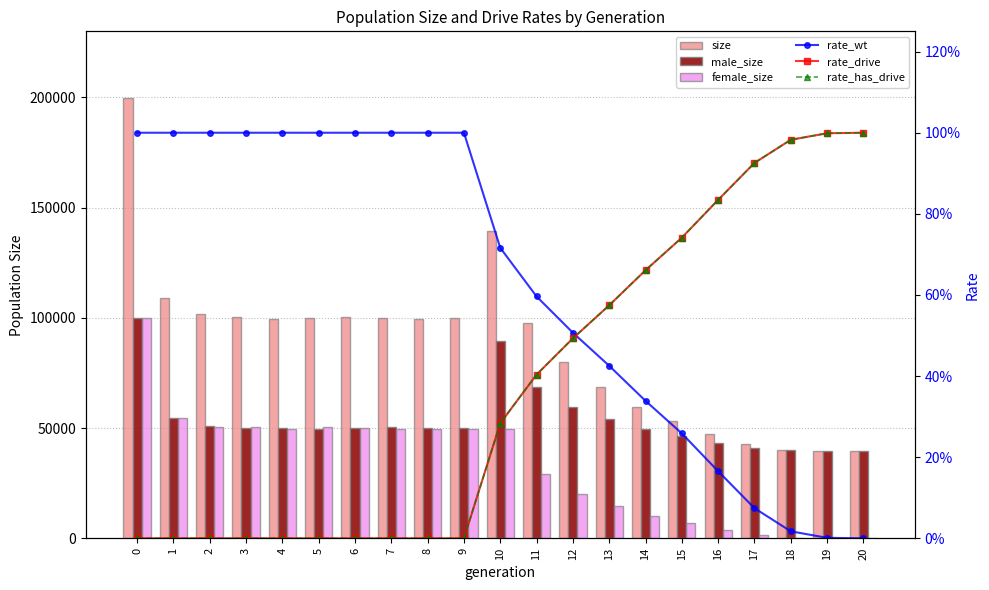

Reading right to left, what are all the values shown in this chart?

size: 20=39500.0	19=39551.0	18=40197.0	17=42674.0	16=47333.0	15=53283.0	14=59757.0	13=68746.0	12=80111.0	11=97852.0	10=139218.0	9=99759.0	8=99719.0	7=100018.0	6=100530.0	5=100116.0	4=99667.0	3=100431.0	2=101745.0	1=109060.0	0=199965.0
male_size: 20=39500.0	19=39527.0	18=39866.0	17=41065.0	16=43383.0	15=46401.0	14=49569.0	13=54169.0	12=59788.0	11=68648.0	10=89574.0	9=50093.0	8=49902.0	7=50382.0	6=50273.0	5=49697.0	4=49837.0	3=50096.0	2=51054.0	1=54579.0	0=99944.0
female_size: 20=0.0	19=24.0	18=331.0	17=1609.0	16=3950.0	15=6882.0	14=10188.0	13=14577.0	12=20323.0	11=29204.0	10=49644.0	9=49666.0	8=49817.0	7=49636.0	6=50257.0	5=50419.0	4=49830.0	3=50335.0	2=50691.0	1=54481.0	0=100021.0
rate_wt: 20=0.0	19=0.0	18=0.0	17=0.1	16=0.2	15=0.3	14=0.3	13=0.4	12=0.5	11=0.6	10=0.7	9=1.0	8=1.0	7=1.0	6=1.0	5=1.0	4=1.0	3=1.0	2=1.0	1=1.0	0=1.0
rate_drive: 20=1.0	19=1.0	18=1.0	17=0.9	16=0.8	15=0.7	14=0.7	13=0.6	12=0.5	11=0.4	10=0.3	9=0.0	8=0.0	7=0.0	6=0.0	5=0.0	4=0.0	3=0.0	2=0.0	1=0.0	0=0.0
rate_has_drive: 20=1.0	19=1.0	18=1.0	17=0.9	16=0.8	15=0.7	14=0.7	13=0.6	12=0.5	11=0.4	10=0.3	9=0.0	8=0.0	7=0.0	6=0.0	5=0.0	4=0.0	3=0.0	2=0.0	1=0.0	0=0.0